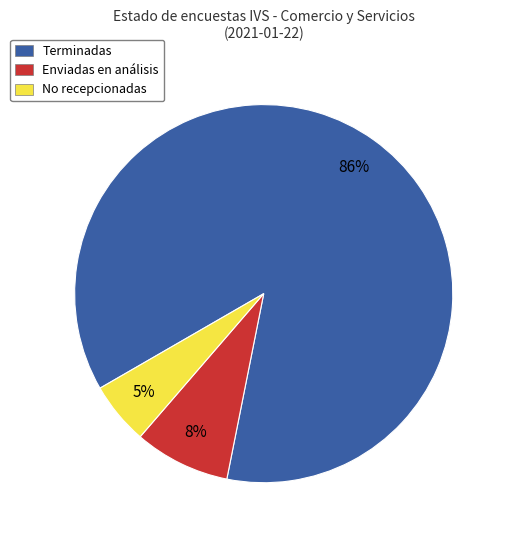

Which category accounts for the majority?

Terminadas